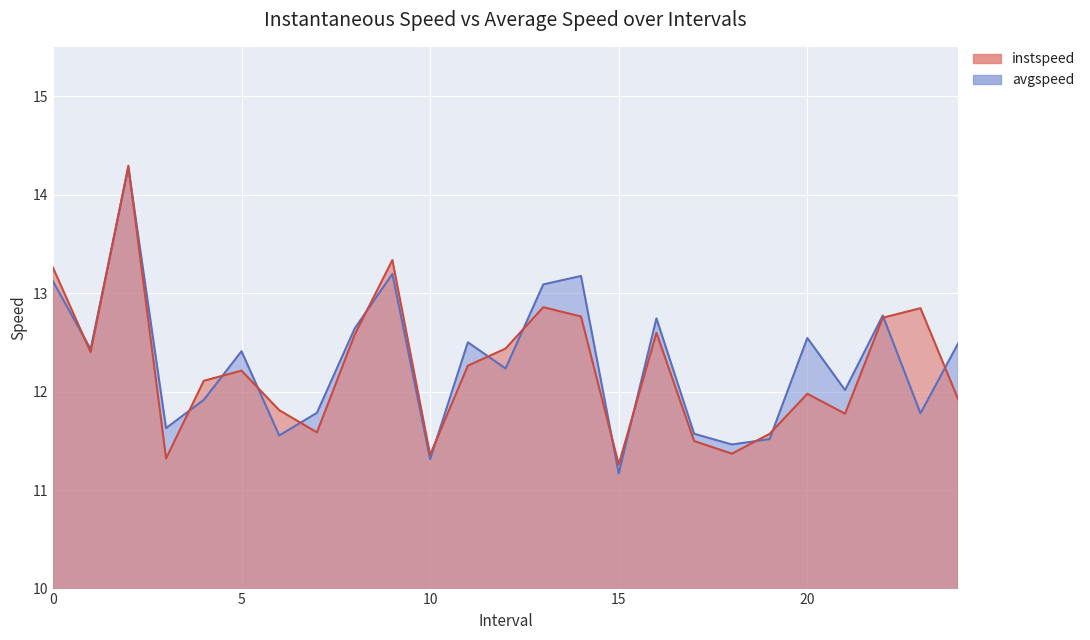

Reading left to right, extract all data points from this chart.

instspeed: 13.3	12.4	14.3	11.3	12.1	12.2	11.8	11.6	12.6	13.3	11.4	12.3	12.4	12.9	12.8	11.3	12.6	11.5	11.4	11.6	12.0	11.8	12.7	12.8	11.9
avgspeed: 13.1	12.4	14.3	11.6	11.9	12.4	11.6	11.8	12.6	13.2	11.3	12.5	12.2	13.1	13.2	11.2	12.7	11.6	11.5	11.5	12.5	12.0	12.8	11.8	12.5